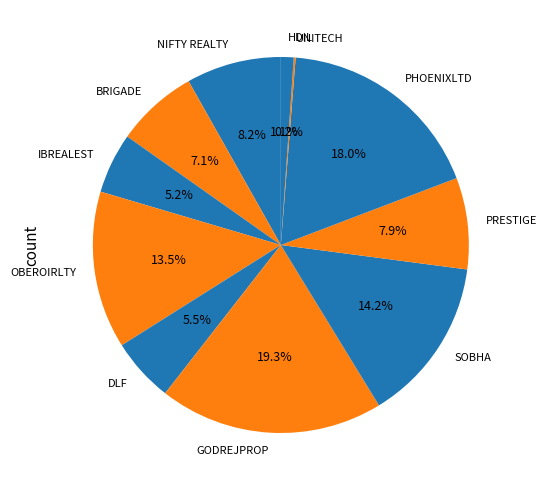

Is there any slice that represents more than half of the pie?

No